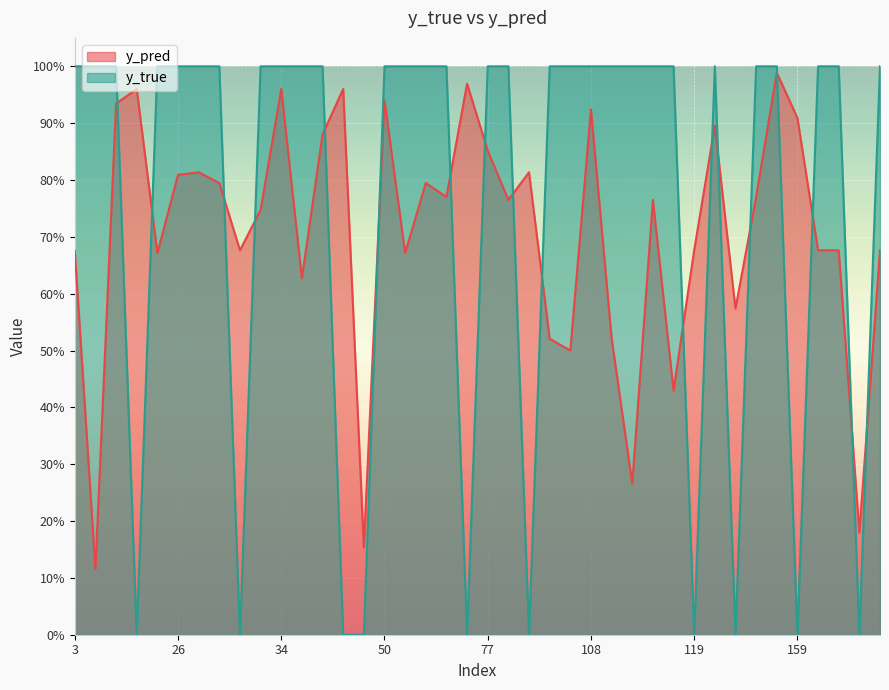

What is the difference between the highest and lowest values at 153?

0.1